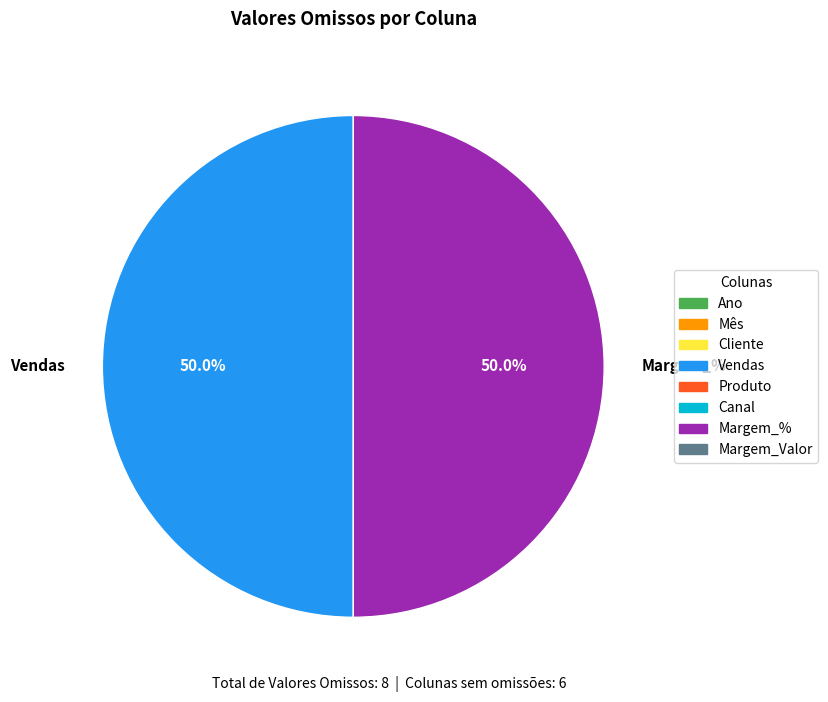

How many segments does this pie chart have?

2